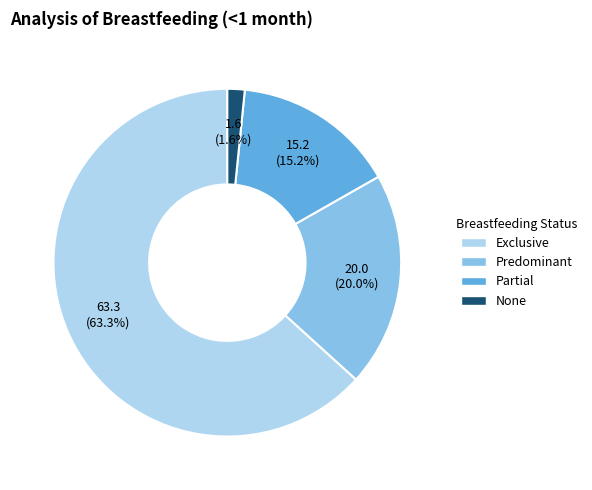

Is Predominant the majority of the pie?

No